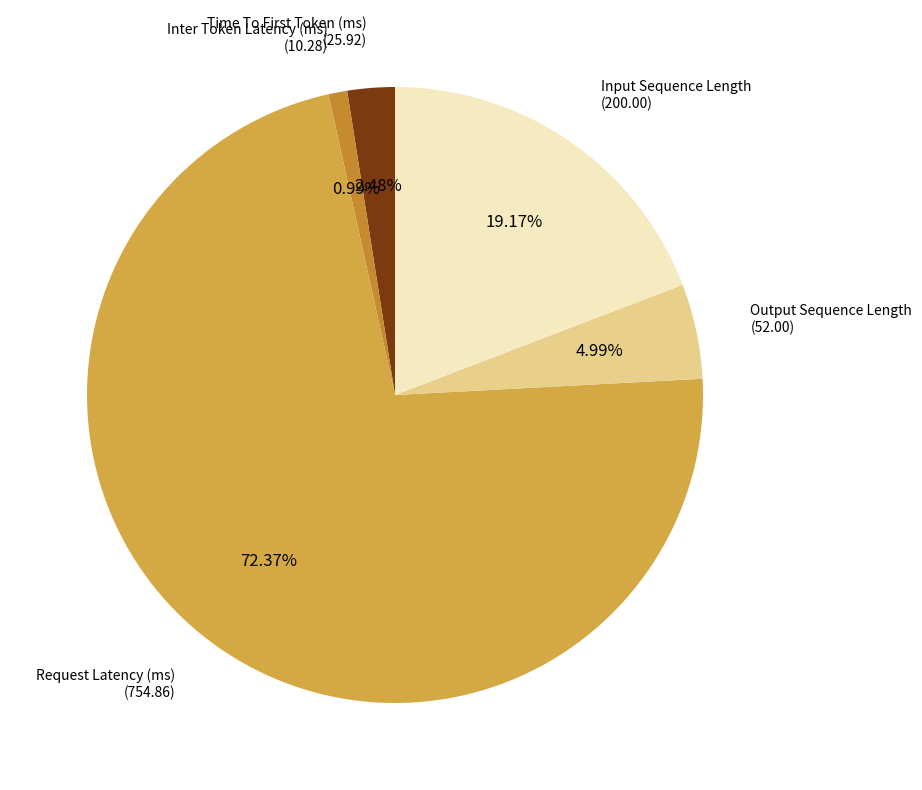

What is the ratio of the value at Inter Token Latency (ms) to the value at Output Sequence Length?

0.2